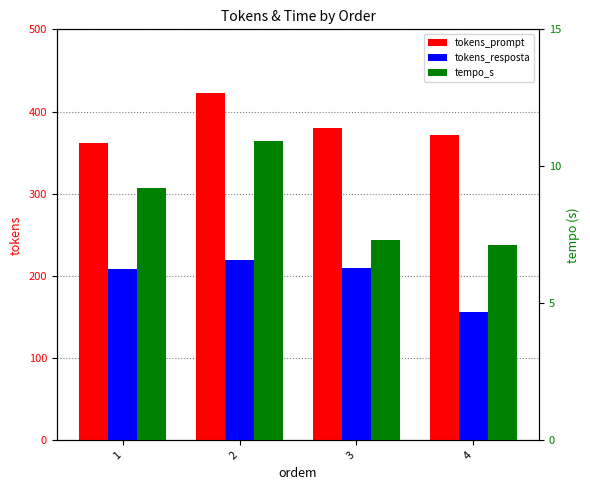

What is the total value across all series at 1?

579.2